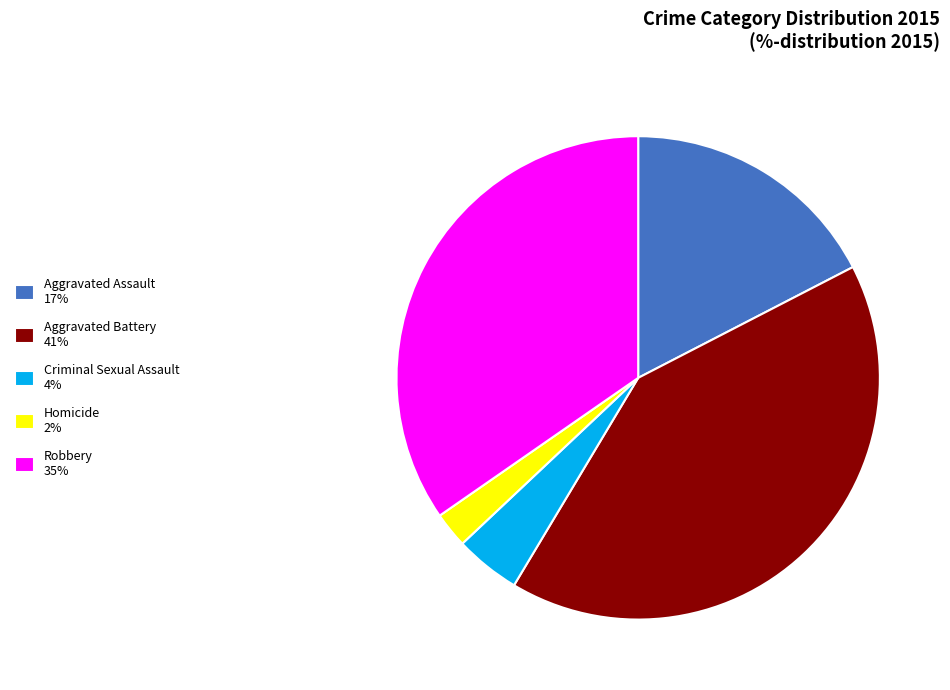

True or false: Aggravated Battery accounts for 33% of the total.

False